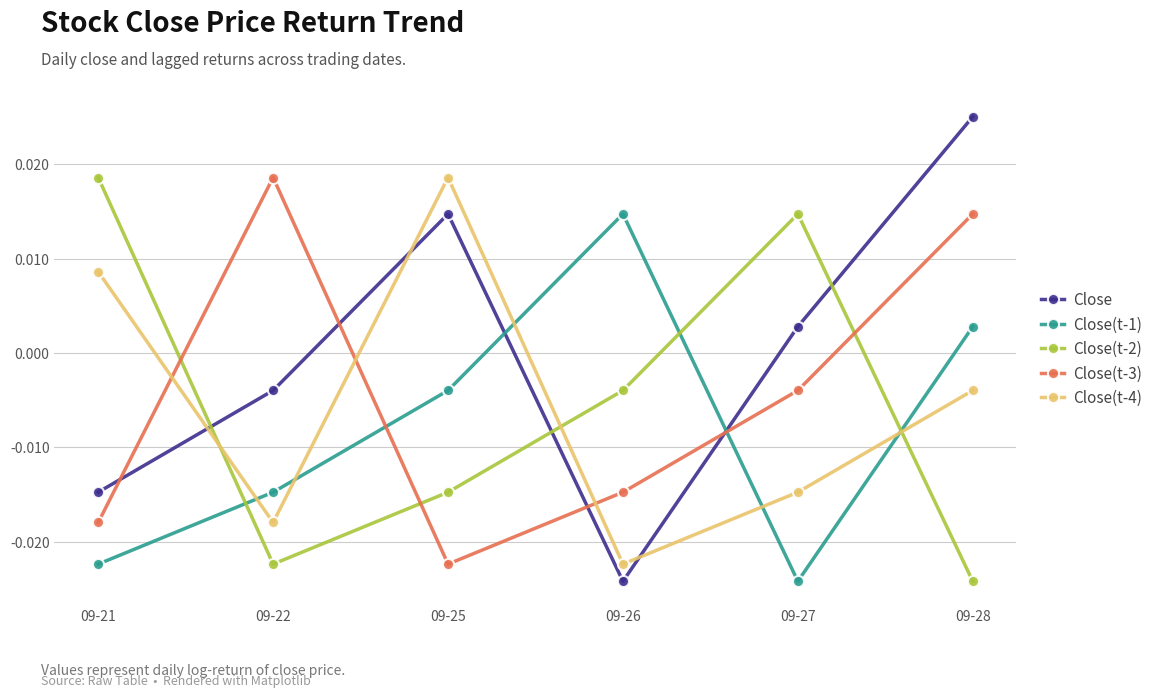

How many series are shown in this chart?

5